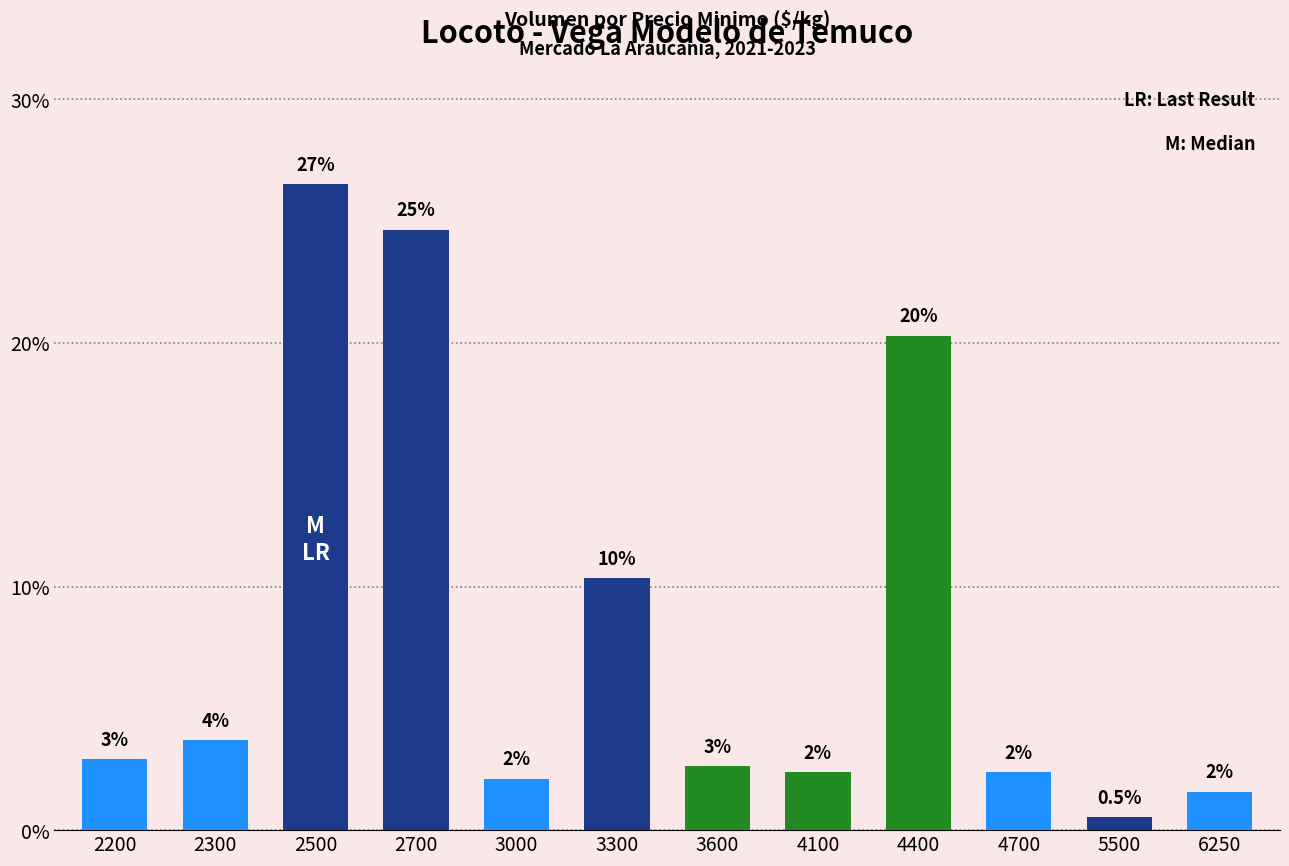

What is the average value?

8.3